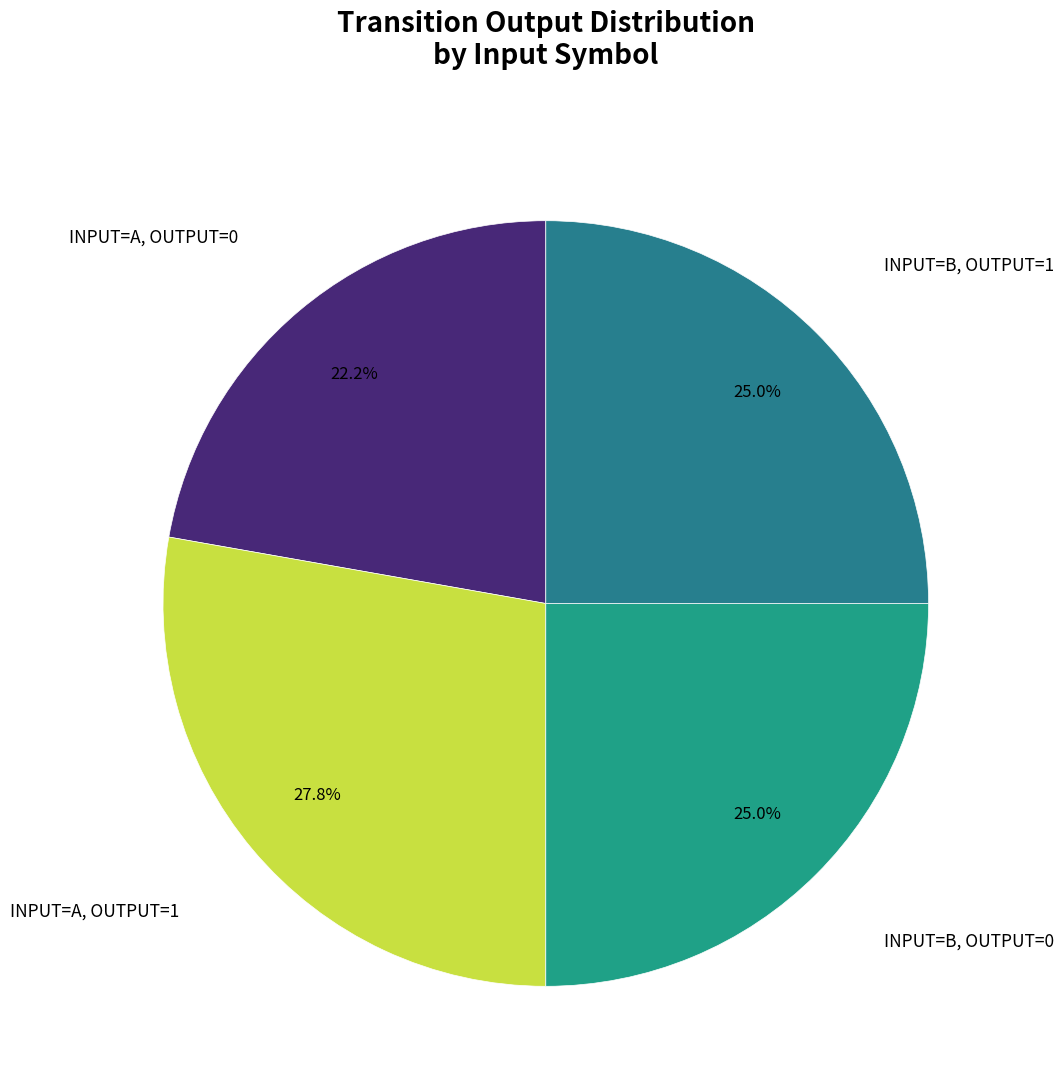

How many slices are in this pie chart?

4